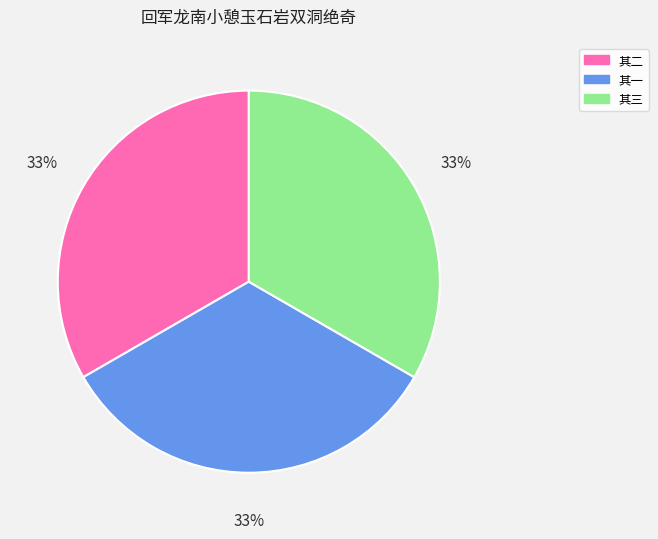

How many slices are in this pie chart?

3